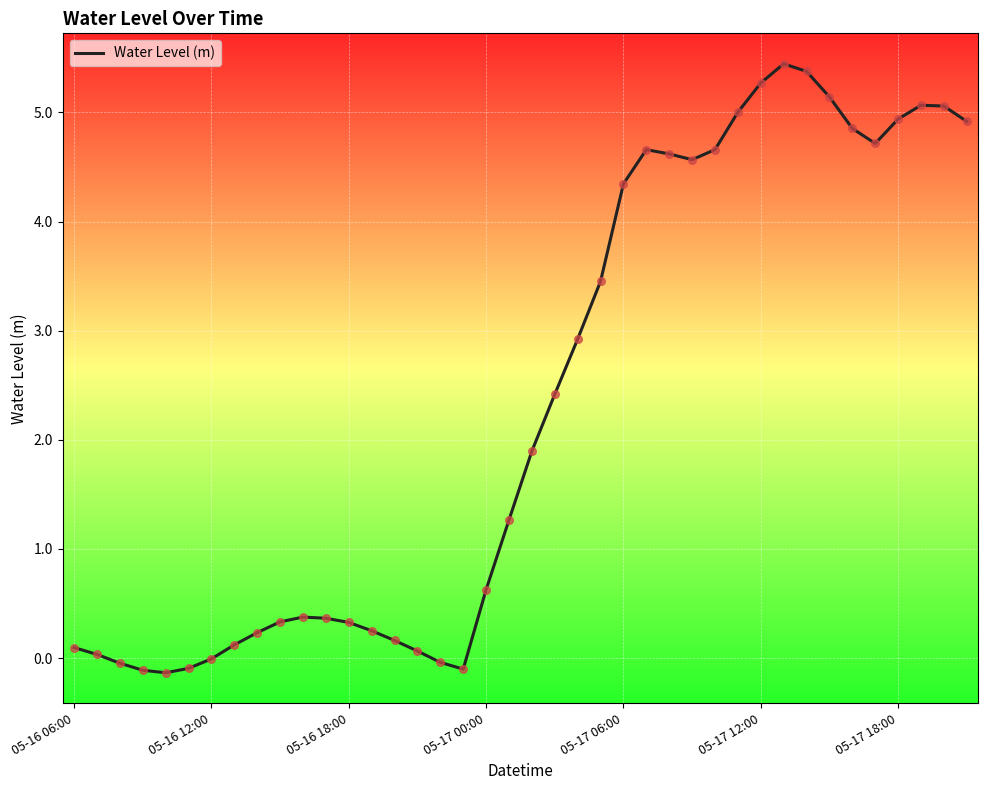

What is the difference between the maximum and minimum values?

5.6